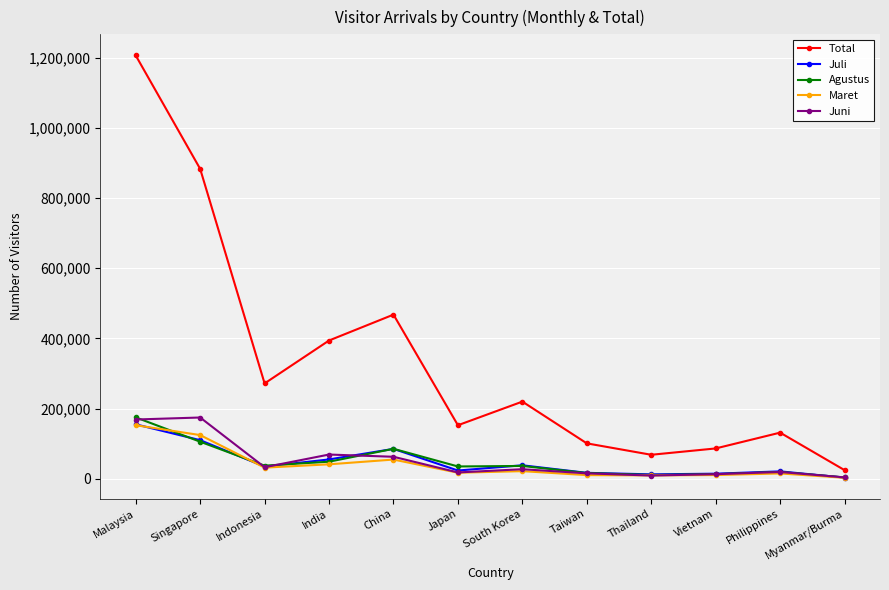

What is the total value across all series at Indonesia?

407442